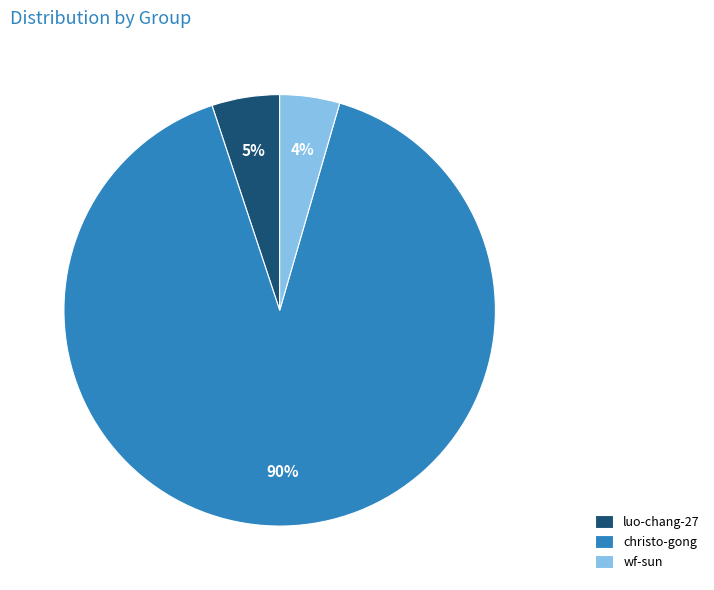

Count the number of slices in the pie.

3